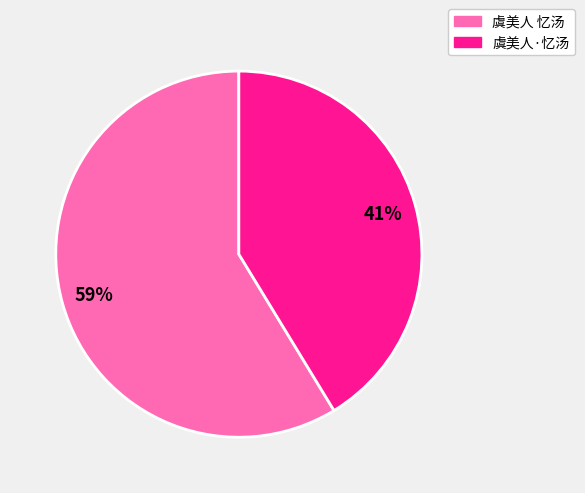

True or false: 虞美人 忆汤 accounts for 59% of the total.

True